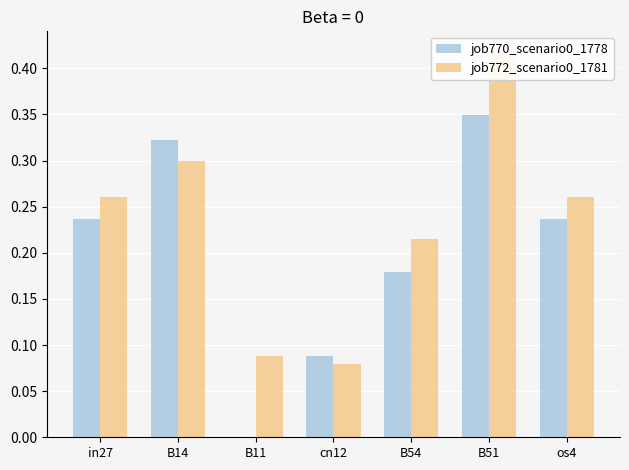

Which series changed the most between in27 and B51?

job772_scenario0_1781